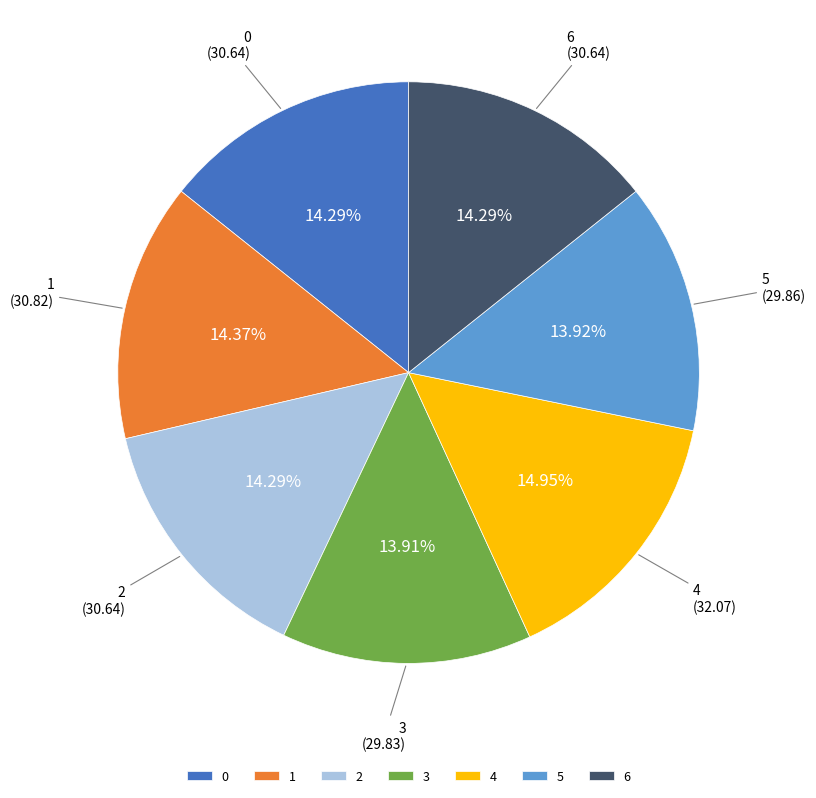

The 2 slice represents 29% of the pie. True or false?

False